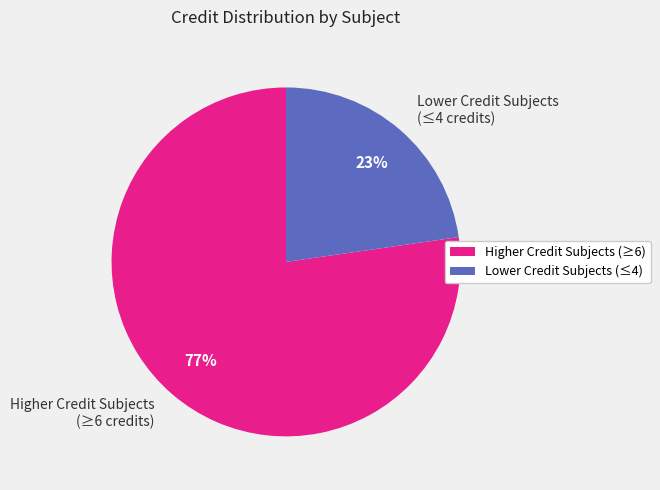

Which slice is the largest?

Higher Credit Subjects (≥6 credits)